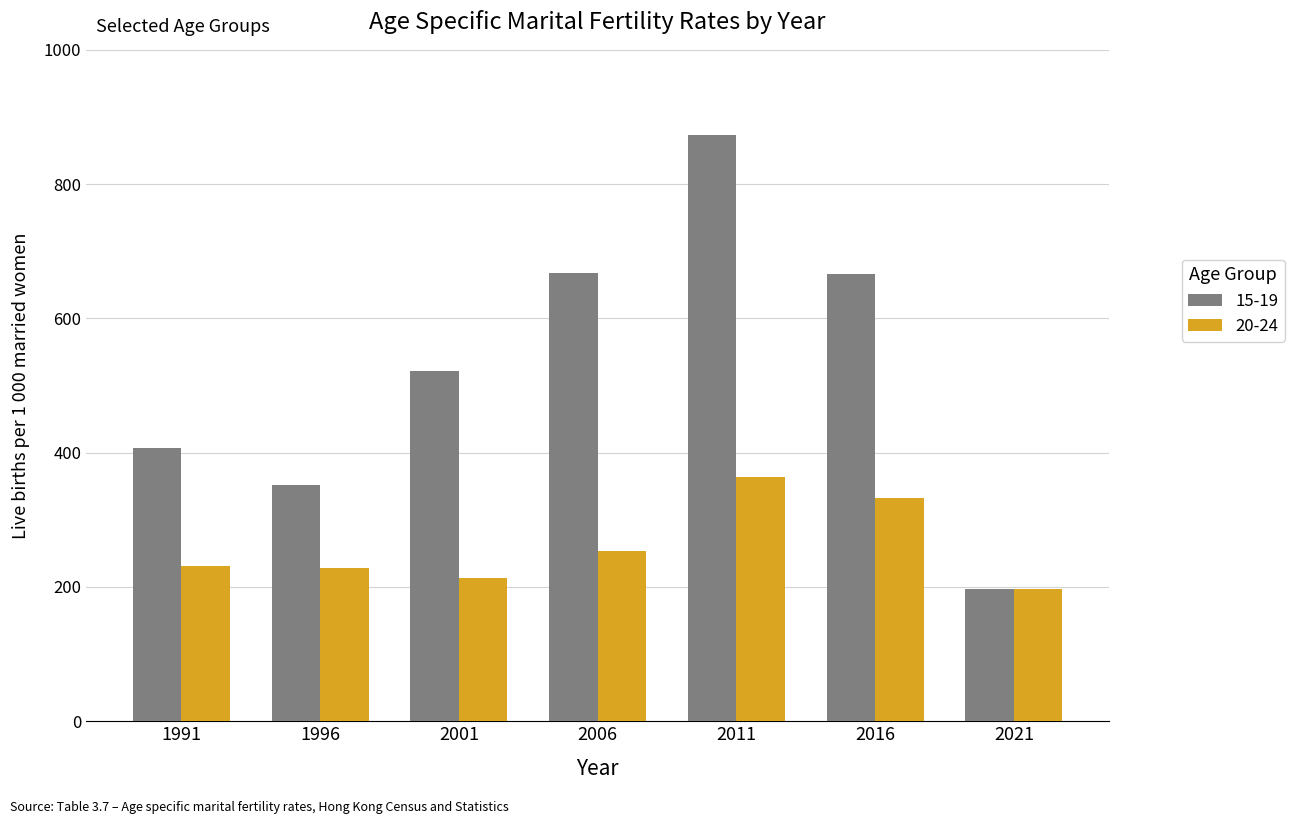

What is the minimum value shown in the chart?

196.8